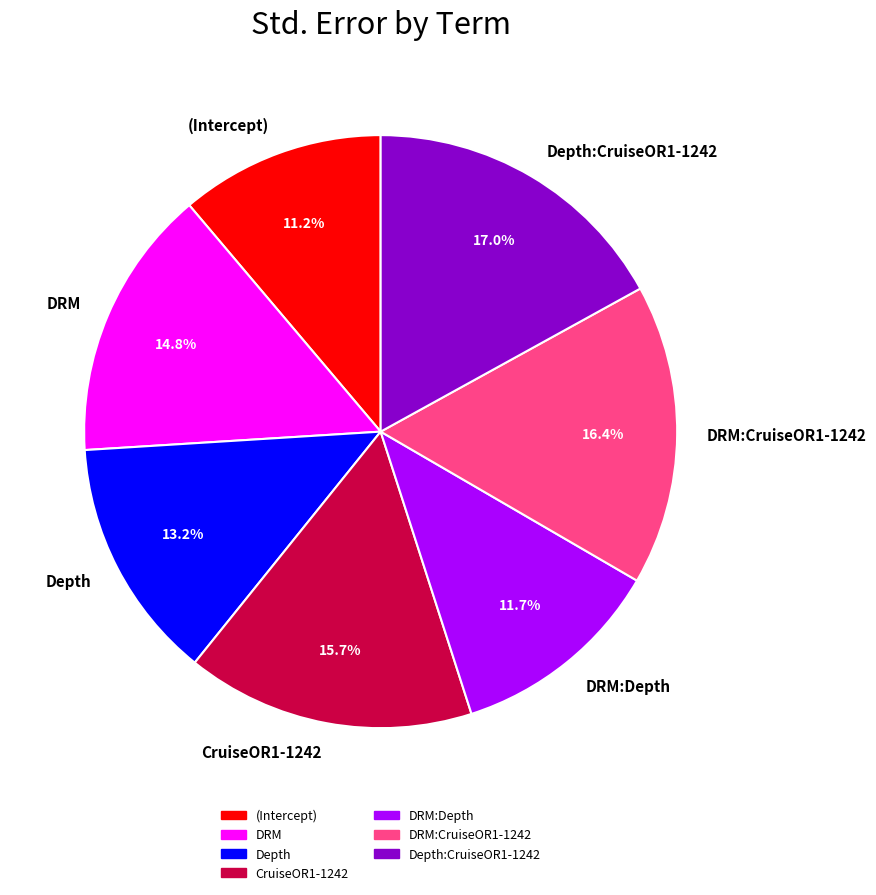

Which category has the biggest portion of the pie?

Depth:CruiseOR1-1242